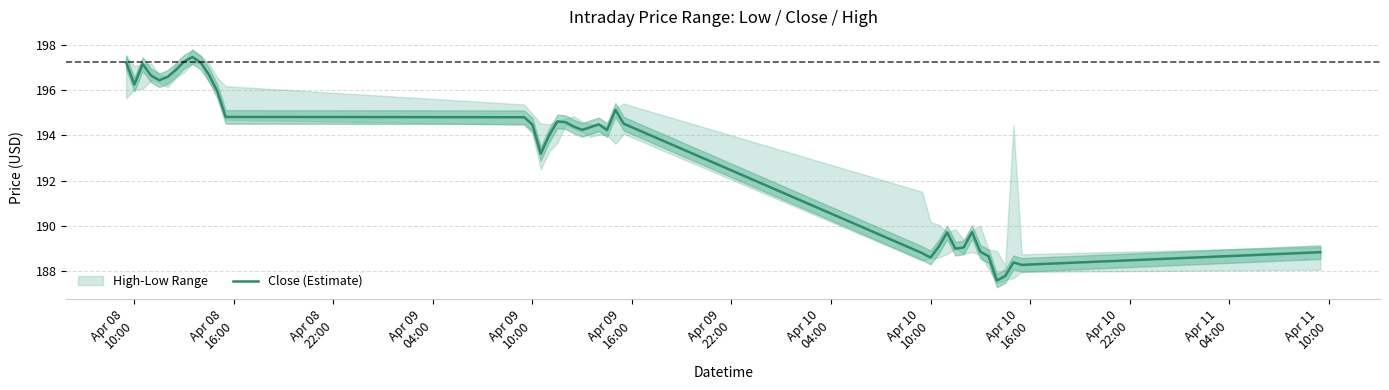

What is the minimum value for Close (Estimate)?

187.6